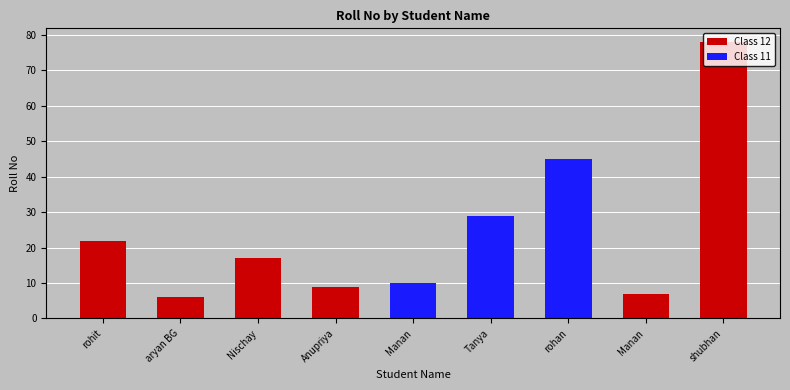

What is the label of the 3rd bar from the right?

rohan